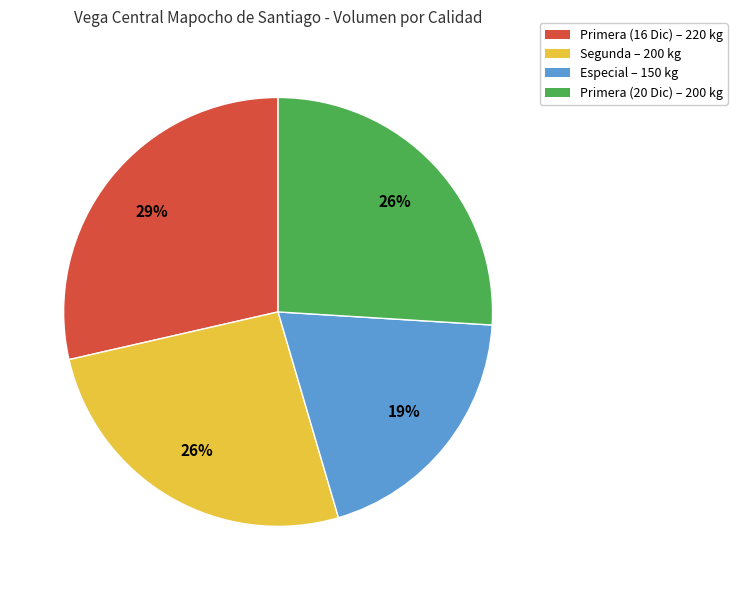

Is there any slice that represents more than half of the pie?

No